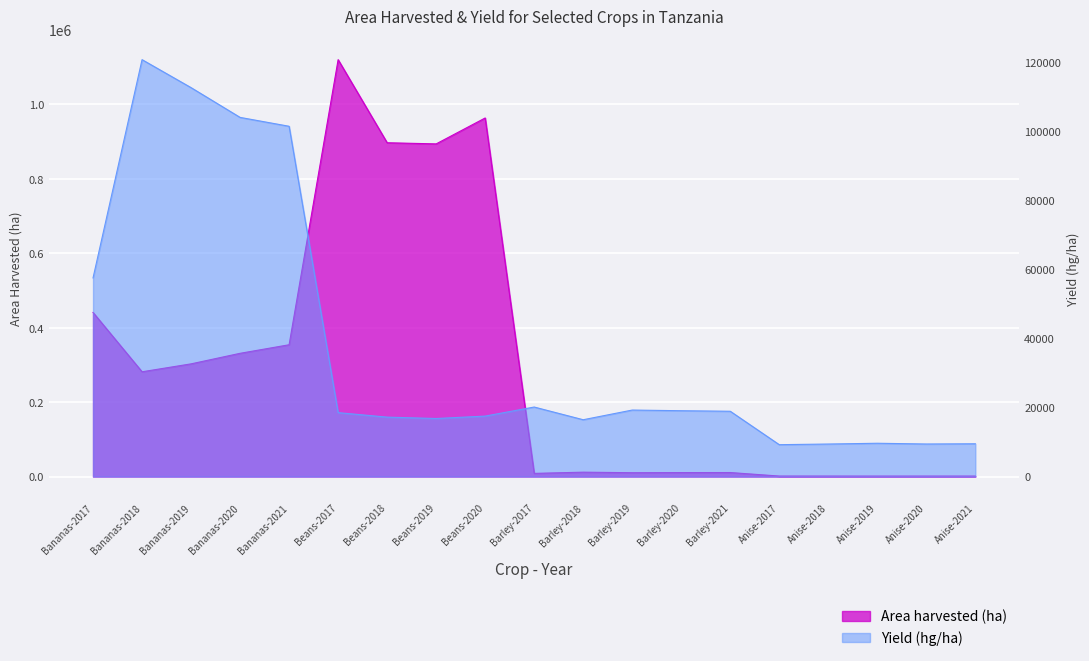

Read the Area harvested (ha) value at Anise-2018, to the nearest 100.

1400